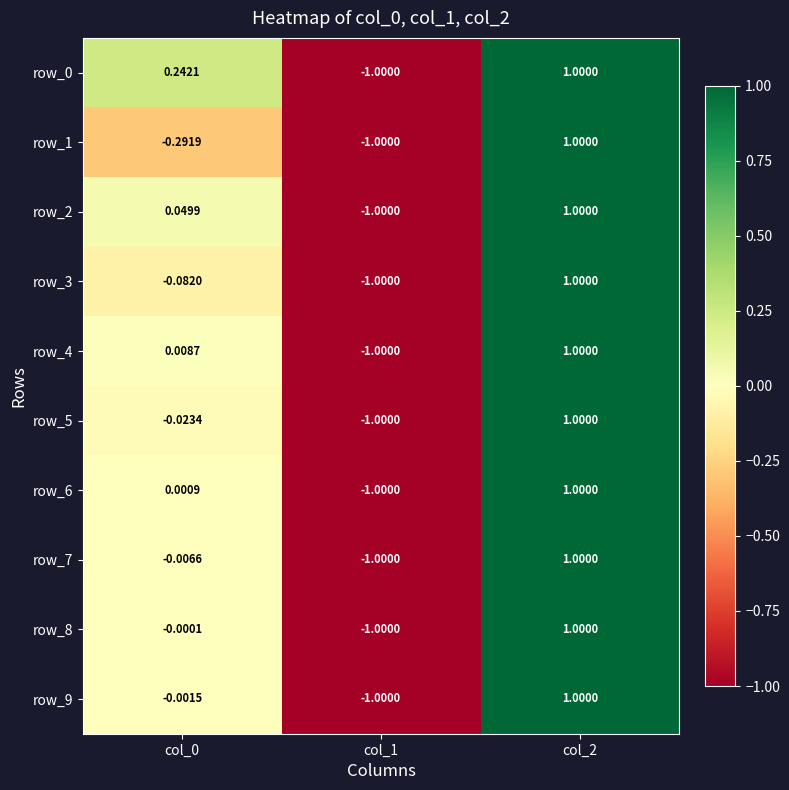

Is the value of row_1 at col_0 greater than the value of row_7 at col_1?

Yes